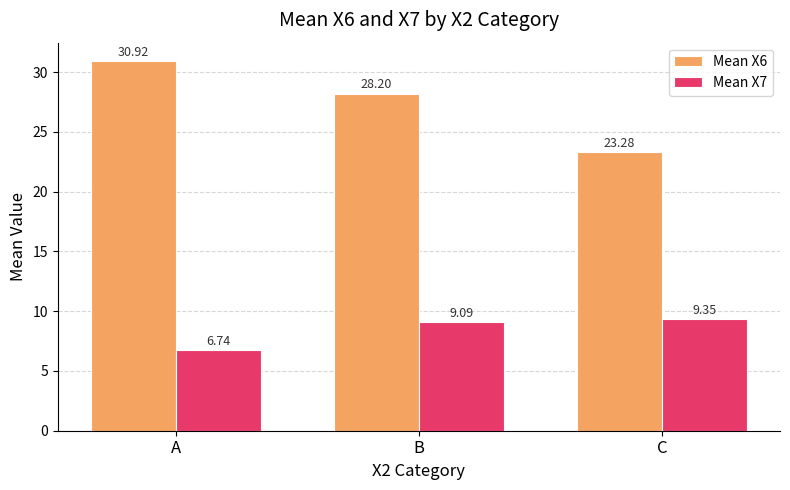

How many groups of bars are there?

3